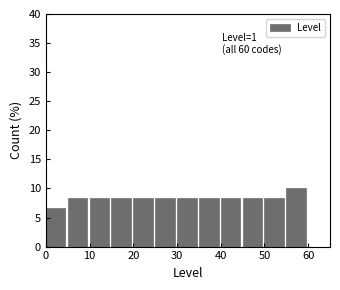

Over which range of the x-axis is the bar tallest?

55 to 60